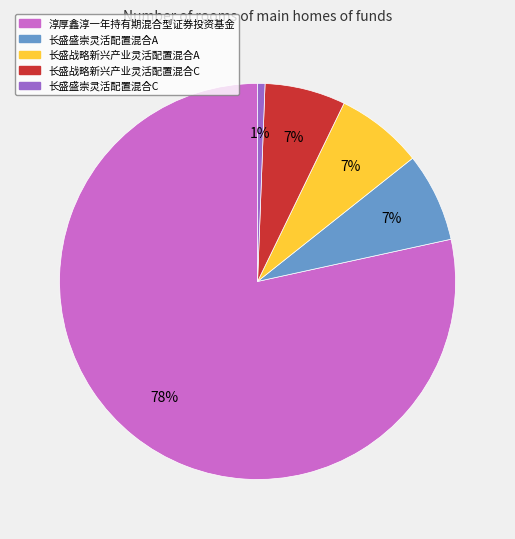

Is the sum of 长盛战略新兴产业灵活配置混合C and 淳厚鑫淳一年持有期混合型证券投资基金 greater than half?

Yes